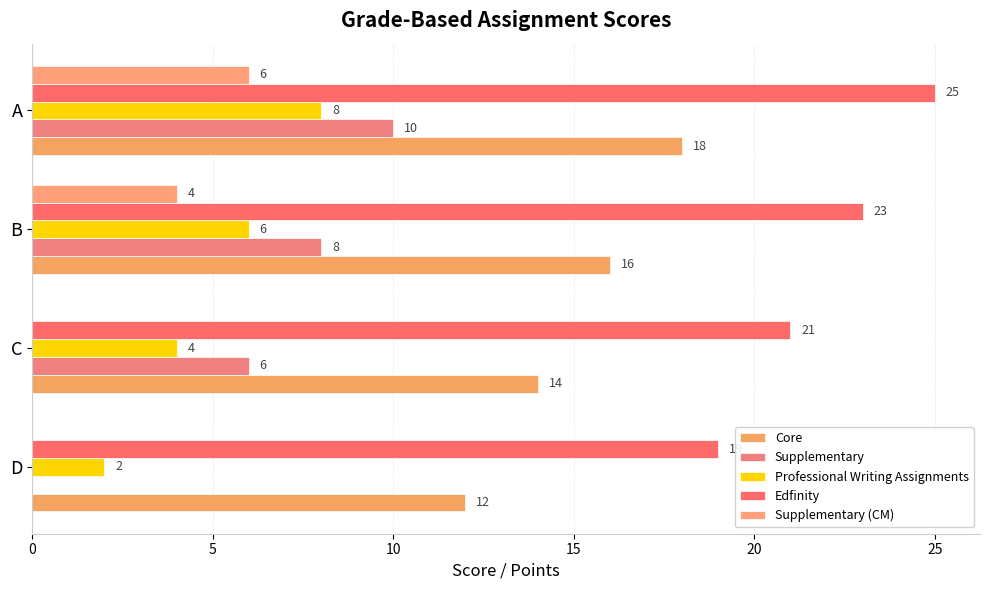

Rank the series by their maximum value, from lowest to highest.

Supplementary (CM), Professional Writing Assignments, Supplementary, Core, Edfinity